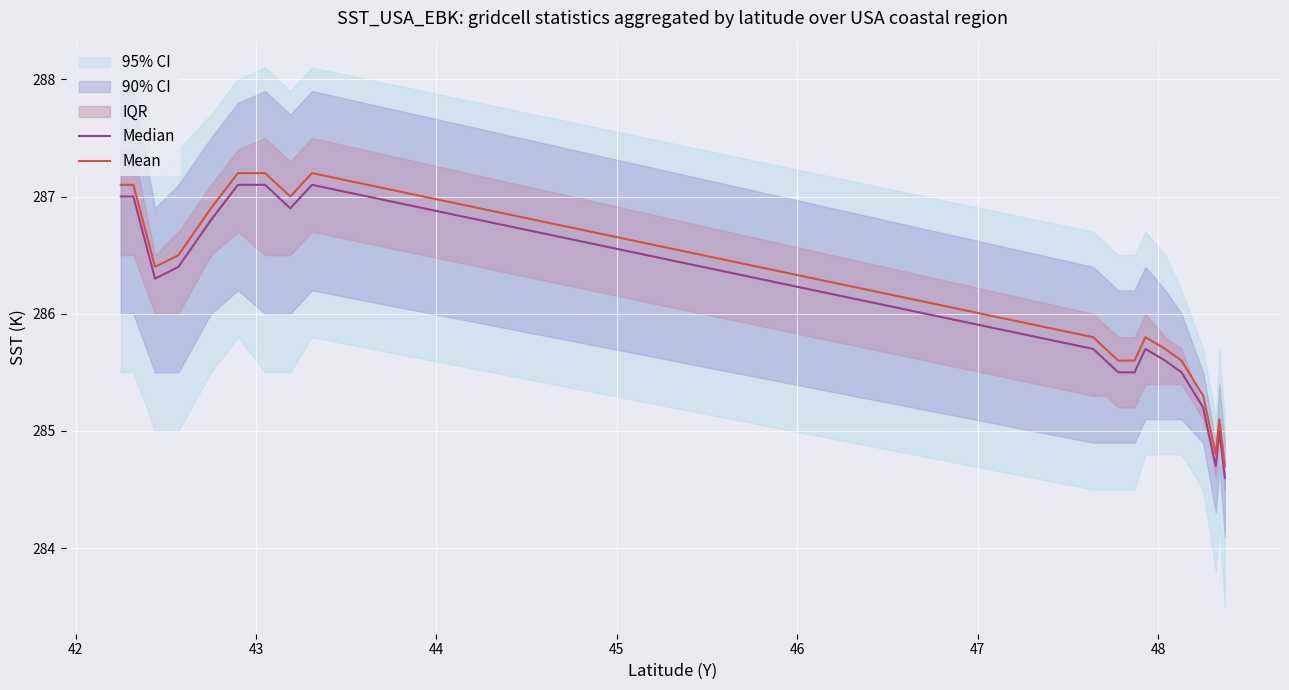

Is this an area chart (filled region under the line)?

No